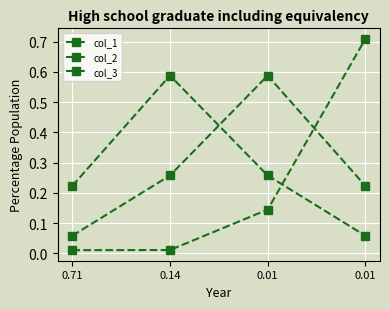

Count the number of categories in the chart.

4